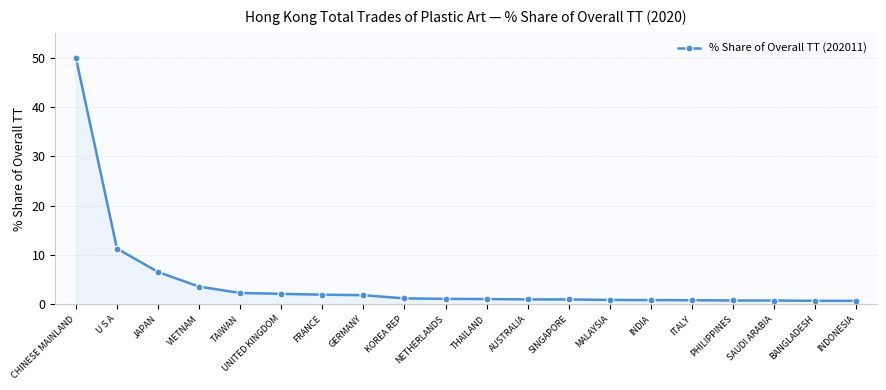

The value at UNITED KINGDOM is 2.1. True or false?

True